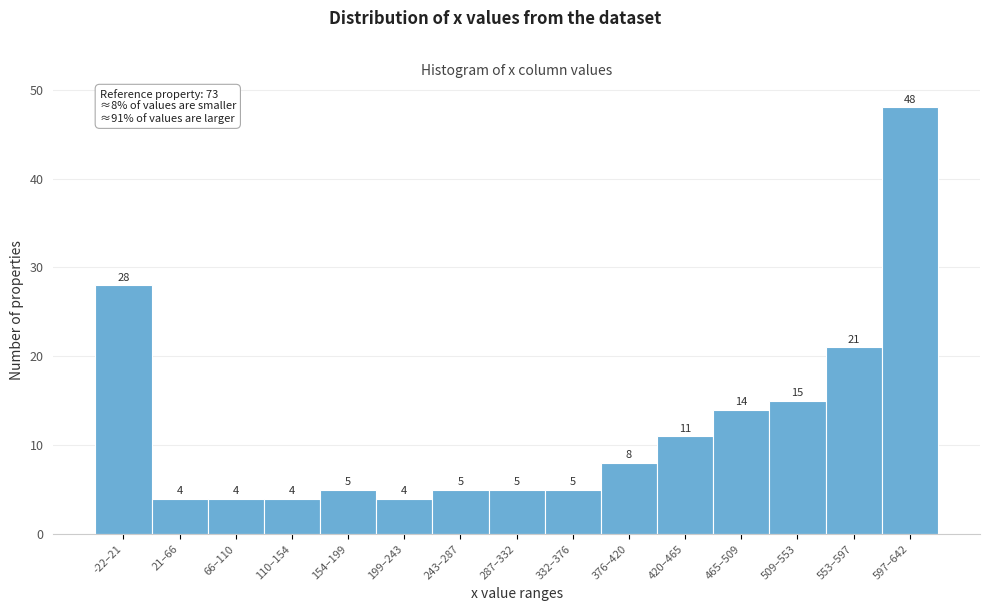

Reading right to left, list all the values displayed in this chart.

597–642=48	553–597=21	509–553=15	465–509=14	420–465=11	376–420=8	332–376=5	287–332=5	243–287=5	199–243=4	154–199=5	110–154=4	66–110=4	21–66=4	-22–21=28